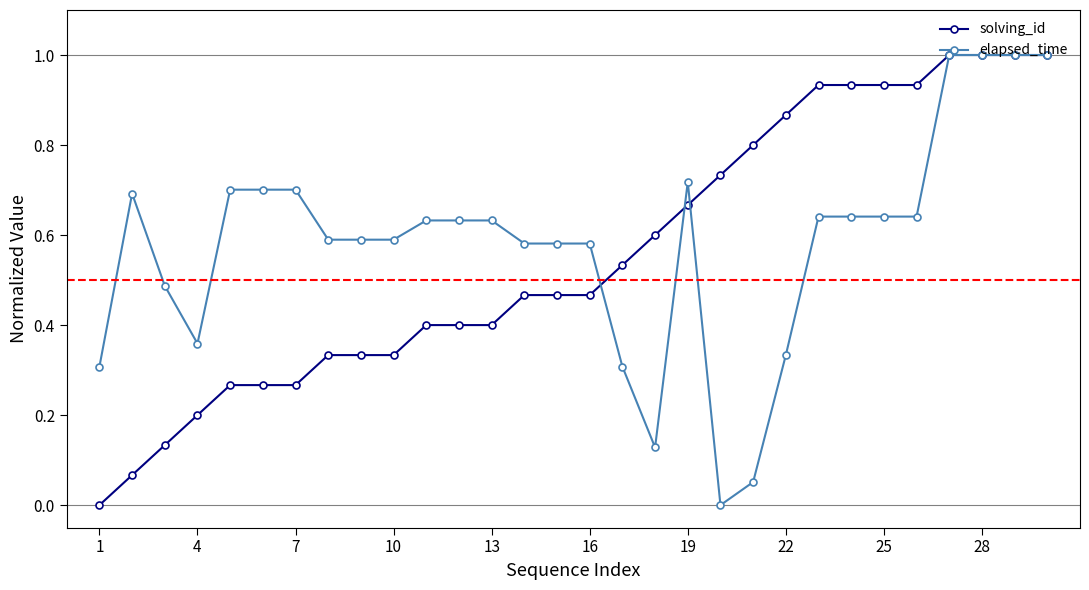

True or false: elapsed_time has more than 1 points higher than both neighbors.

True